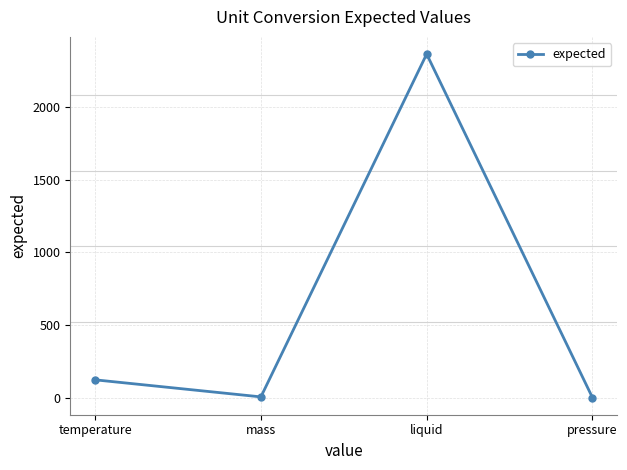

What is the sum of the values at pressure and liquid?

2365.9